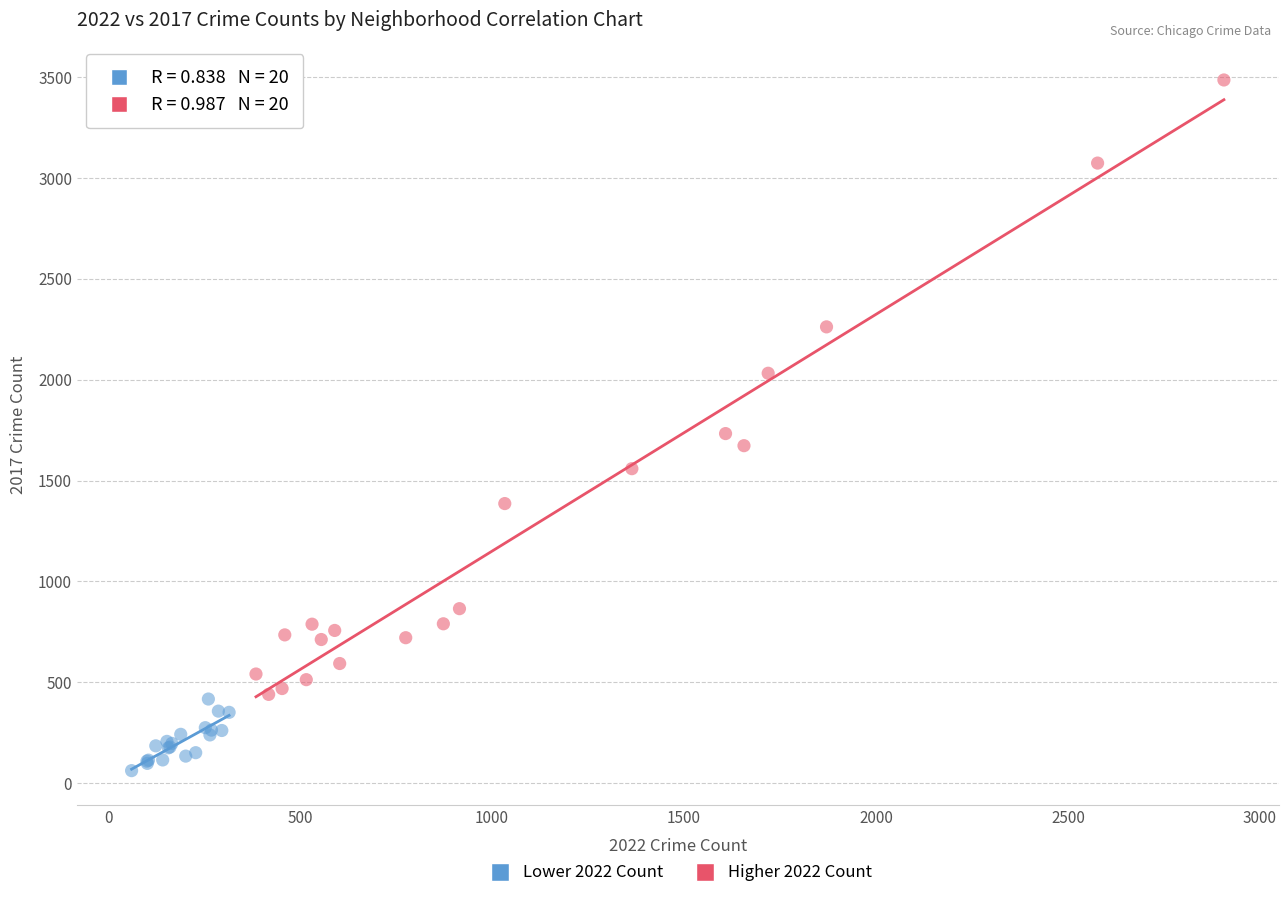

Which series reaches the maximum Y coordinate?

Higher 2022 Count